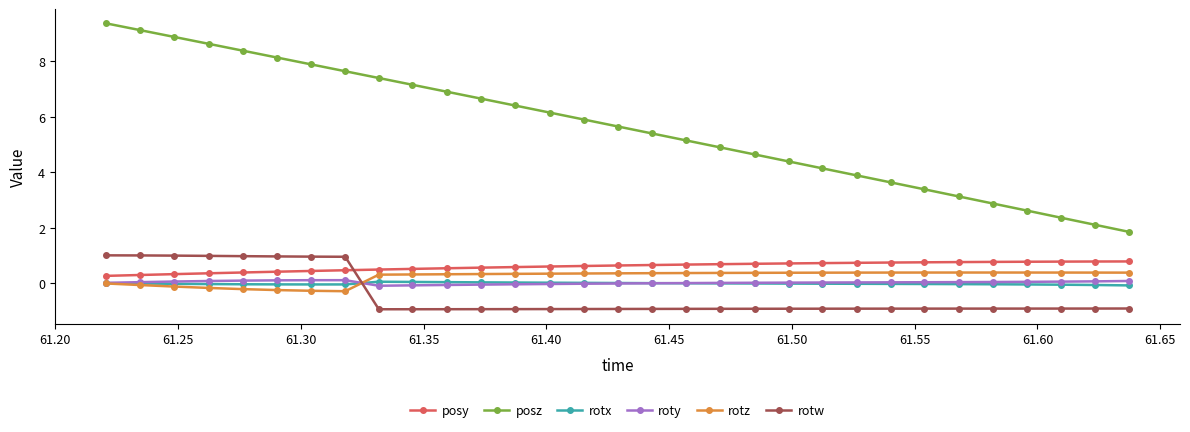

True or false: rotx and posy intersect in this chart.

False